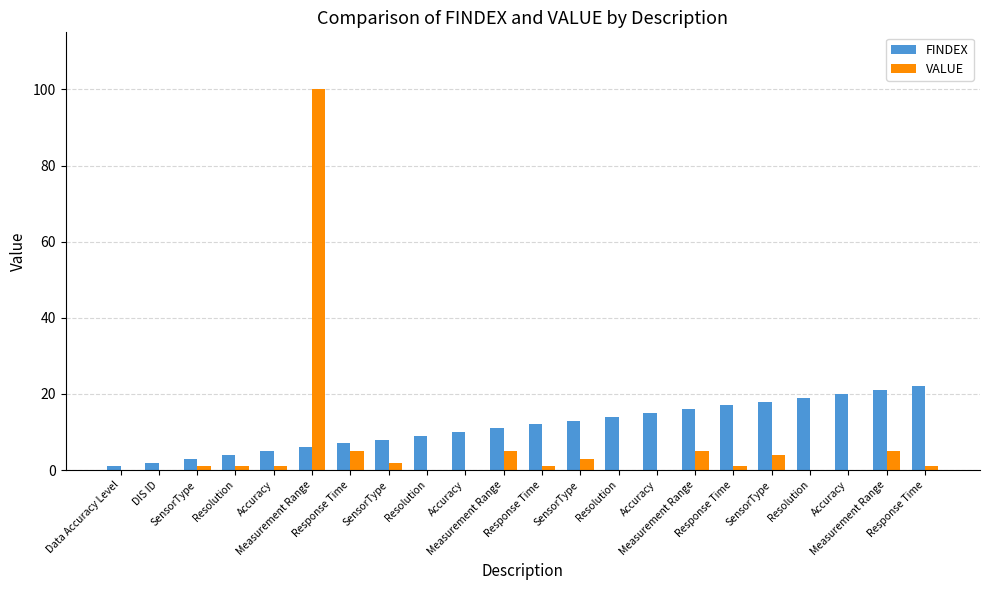

Does the chart contain stacked bars?

No